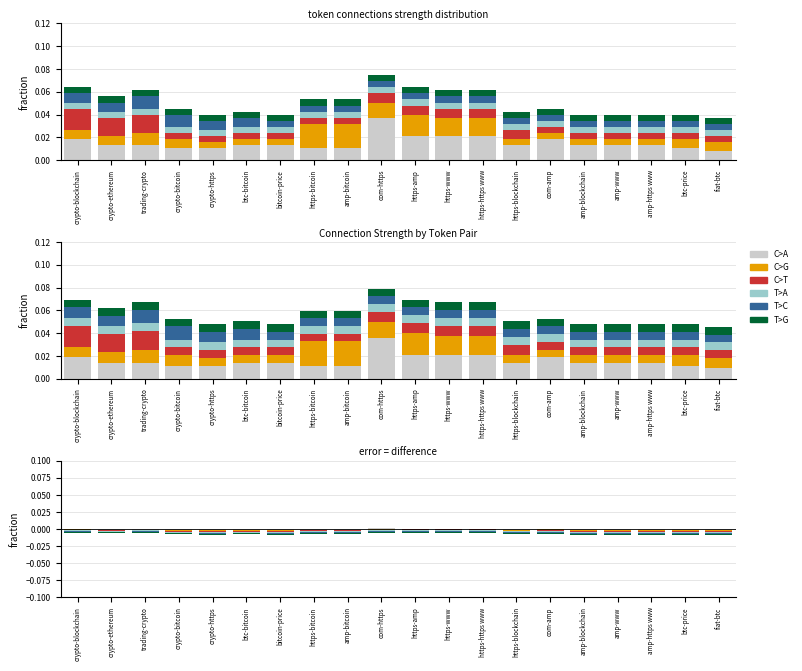

What are all the series names shown in the legend?

C>A, C>G, C>T, T>A, T>C, T>G